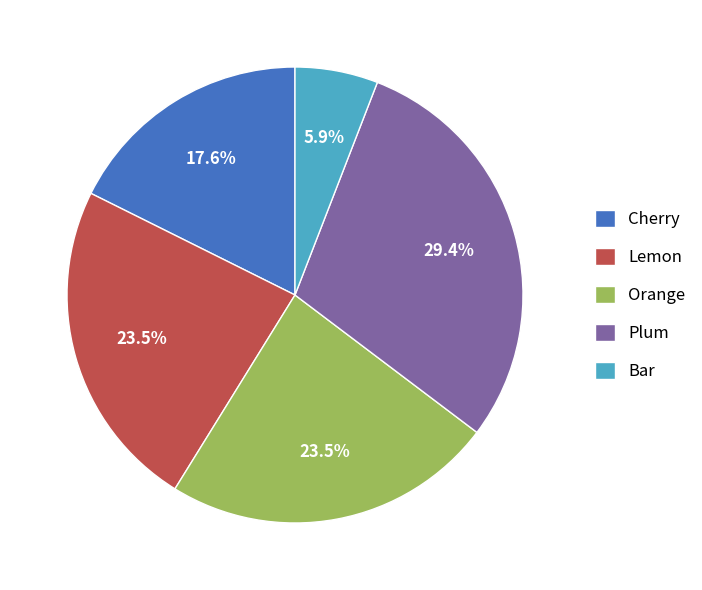

Which category has the biggest portion of the pie?

Plum